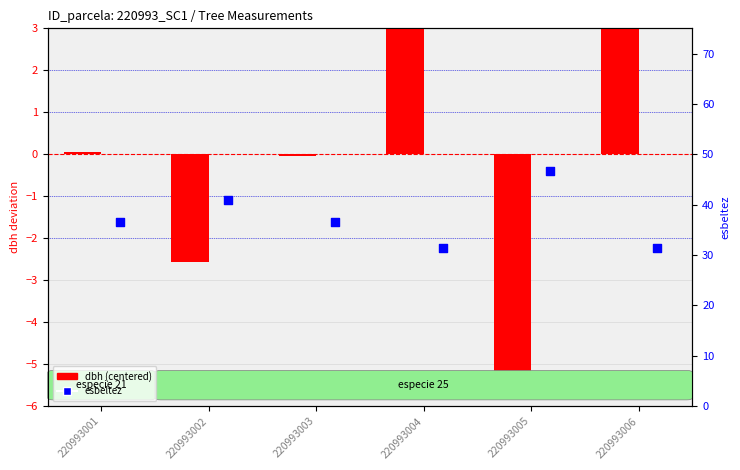

What are all the series names shown in the legend?

dbh (centered), esbeltez